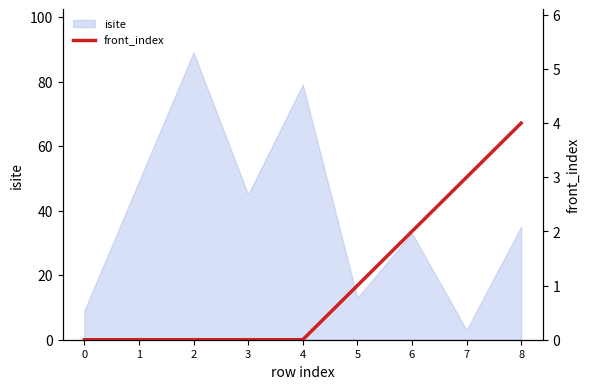

How many data points does each series have?

9